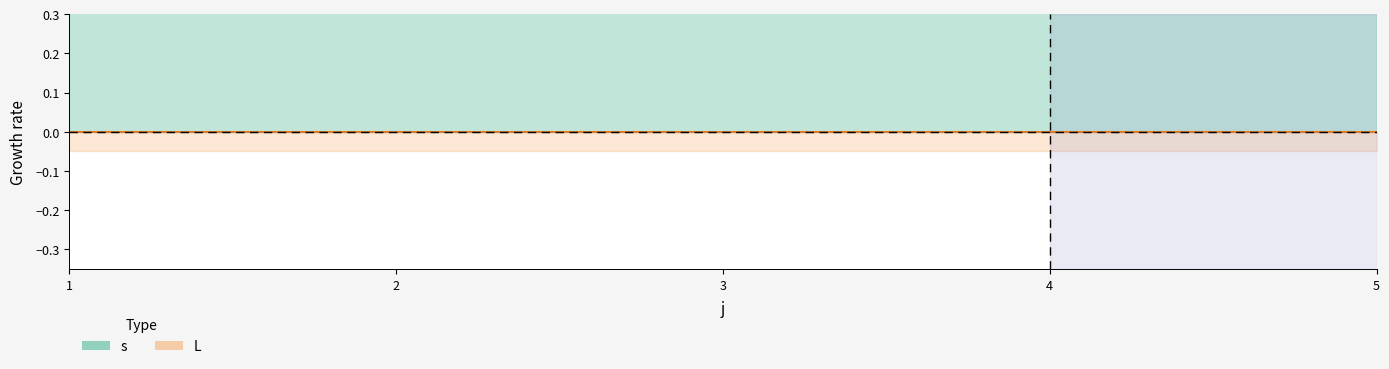

How many lines are shown in the chart?

2